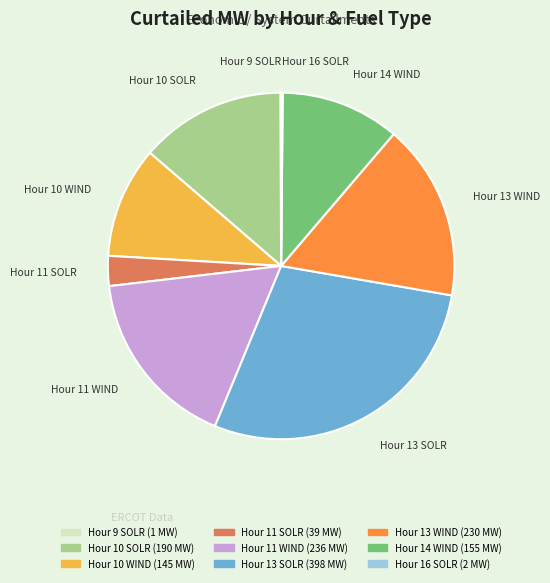

Is the sum of Hour 10 WIND and Hour 13 SOLR greater than half?

No